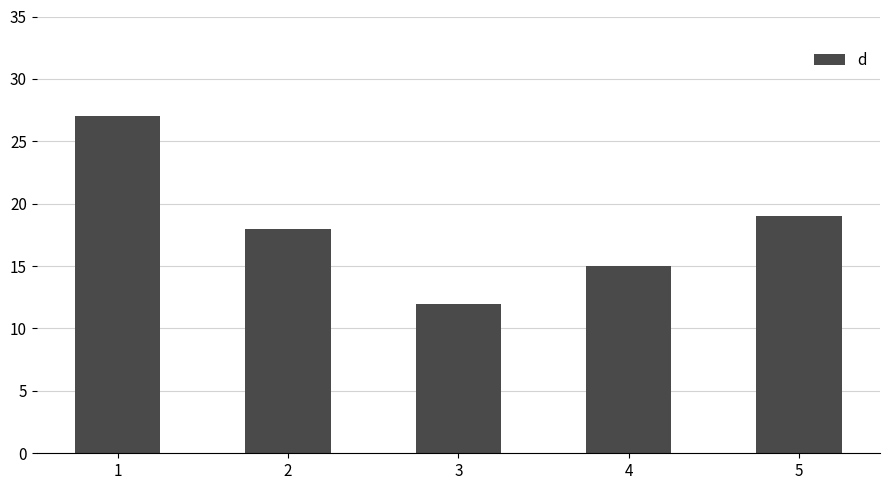

Reading left to right, extract all data points from this chart.

1=27	2=18	3=12	4=15	5=19